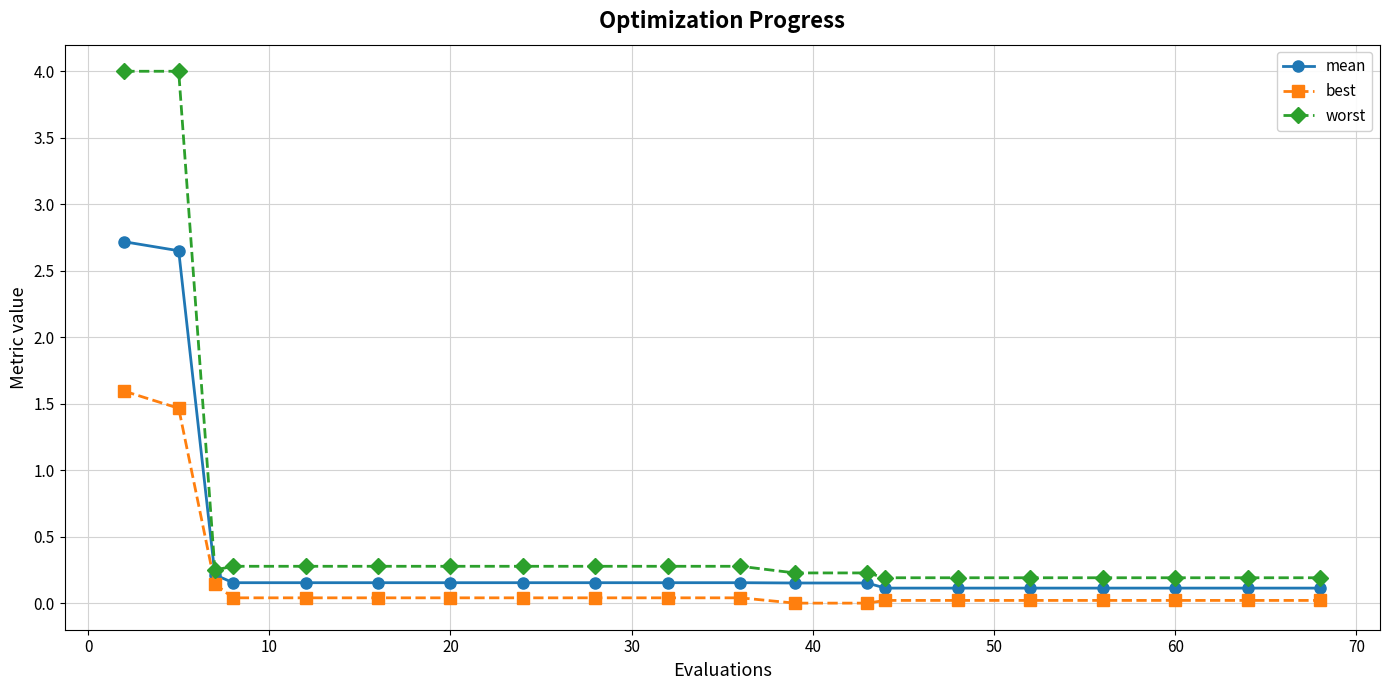

List the series in order of their overall mean, lowest first.

best, mean, worst